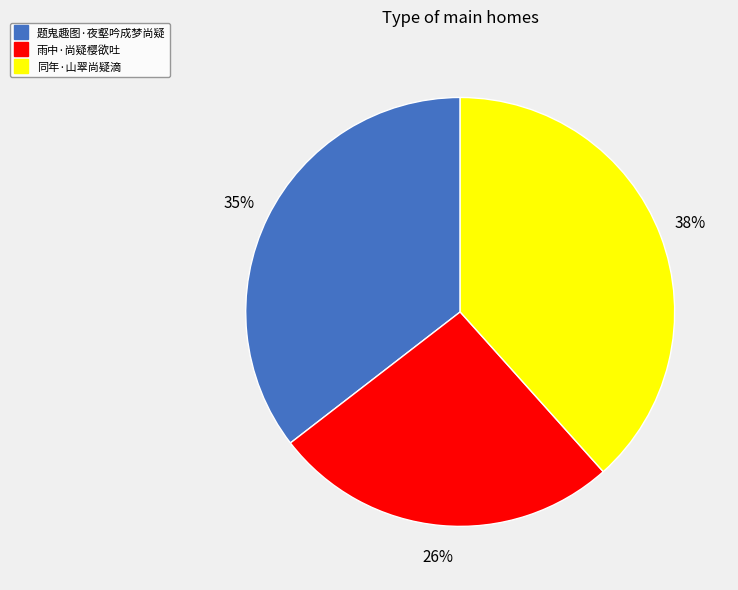

To the nearest percent, what is the difference between the 同年·山翠尚疑滴 and 题鬼趣图·夜壑吟成梦尚疑 slice percentages?

3%